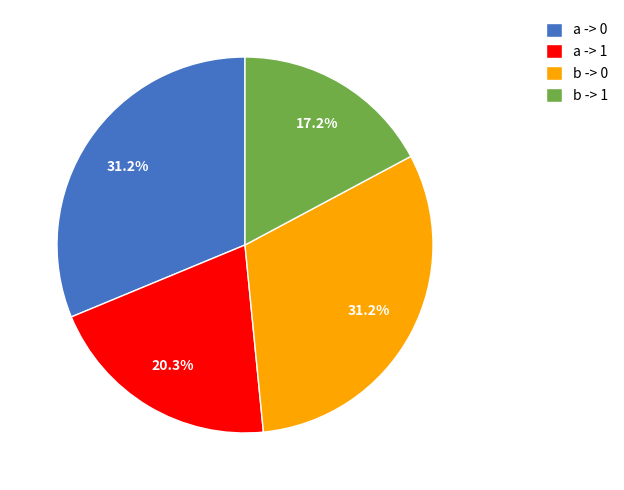

Which has a higher value, b -> 1 or a -> 0?

a -> 0